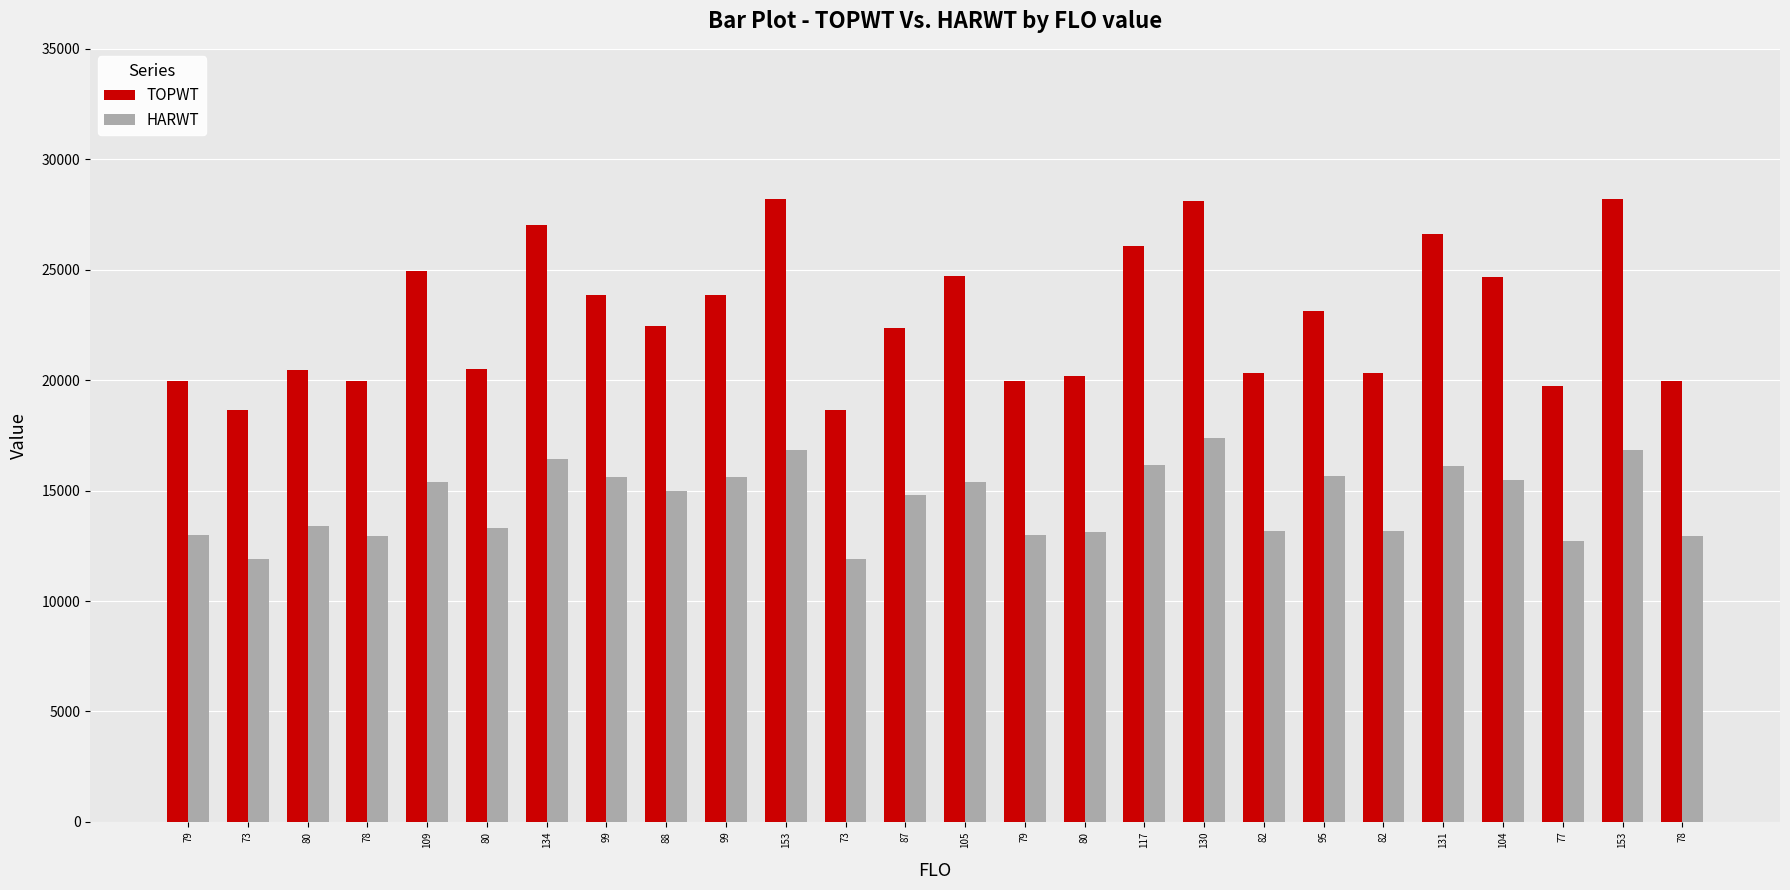

Count the number of categories in the chart.

26